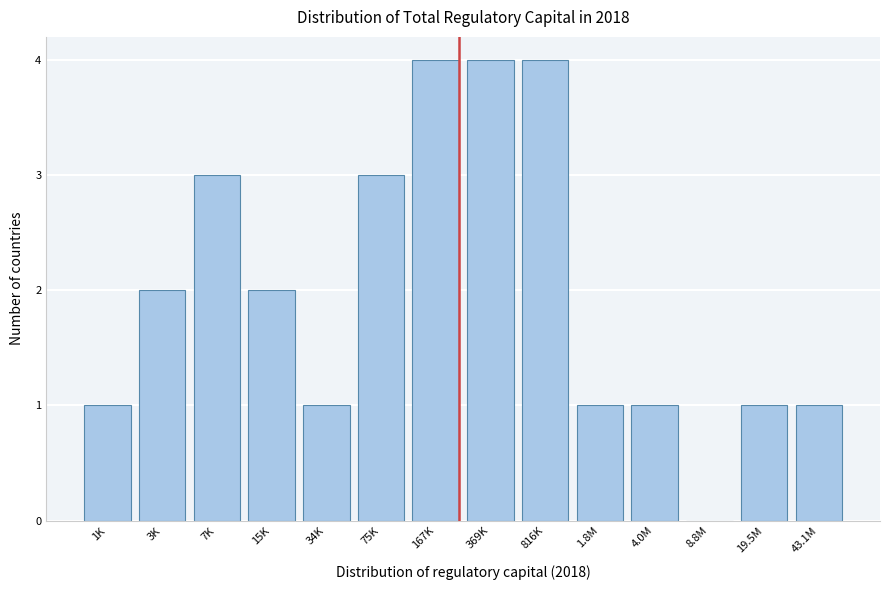

Reading right to left, extract all data points from this chart.

43.1M=1	19.5M=1	8.8M=0	4.0M=1	1.8M=1	816K=4	369K=4	167K=4	75K=3	34K=1	15K=2	7K=3	3K=2	1K=1